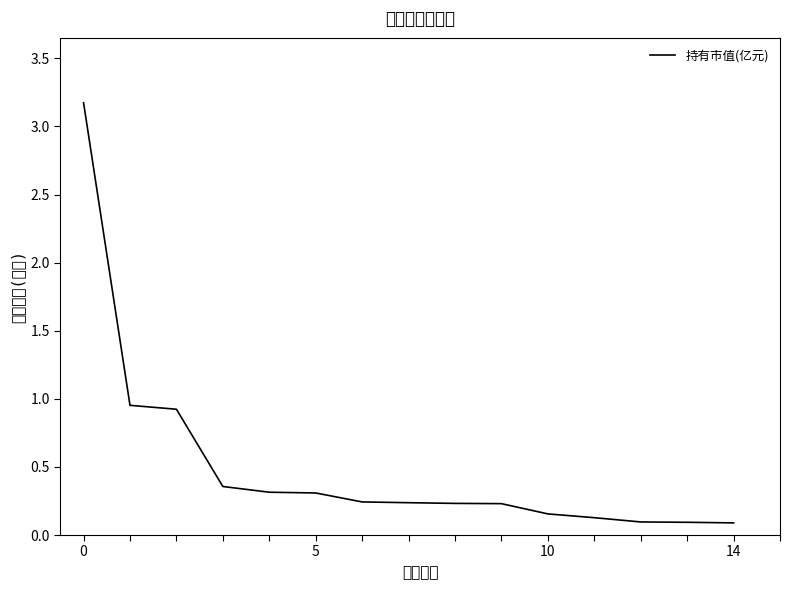

True or false: the data has more than 2 interior local peaks.

False